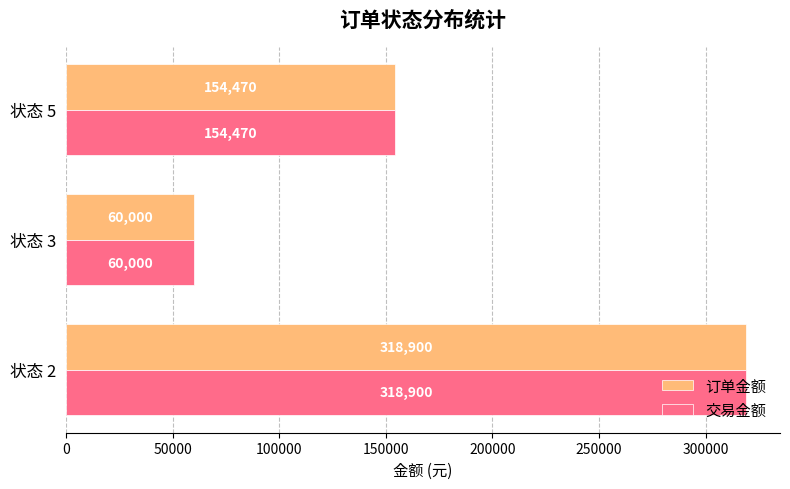

Rank the categories by 订单金额 value from lowest to highest.

状态 3, 状态 5, 状态 2